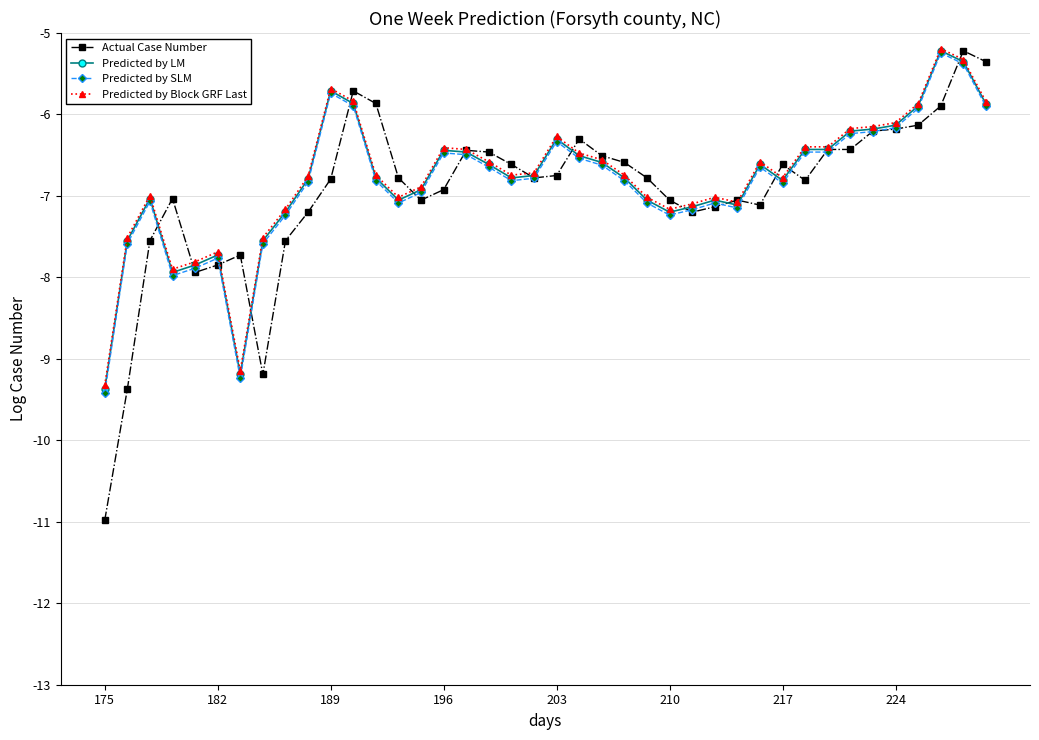

True or false: Predicted by Block GRF Last has more than 0 points higher than both neighbors.

True